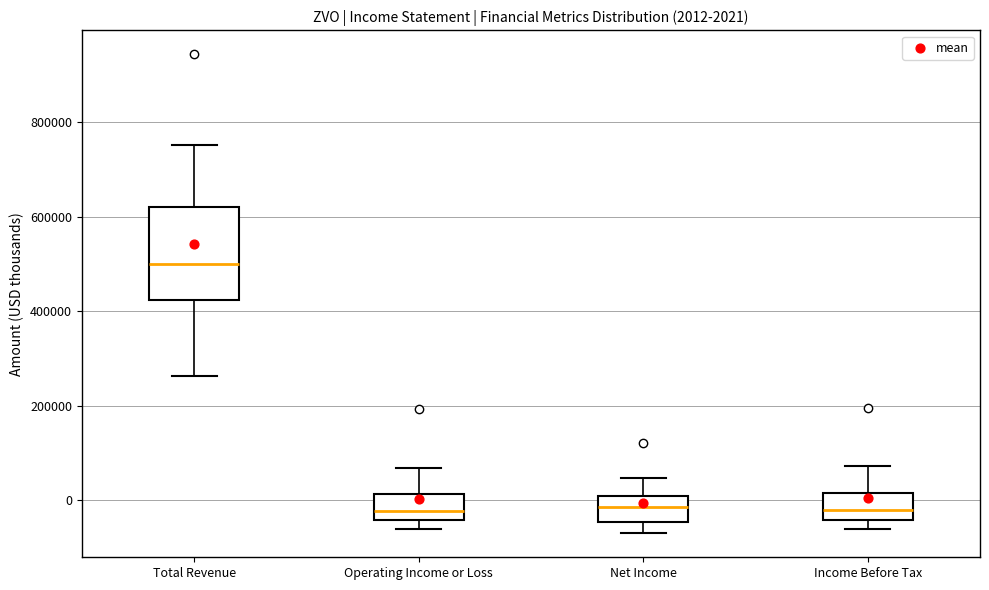

Comparing the boxes themselves (not the whiskers), which one is the tallest?

Total Revenue